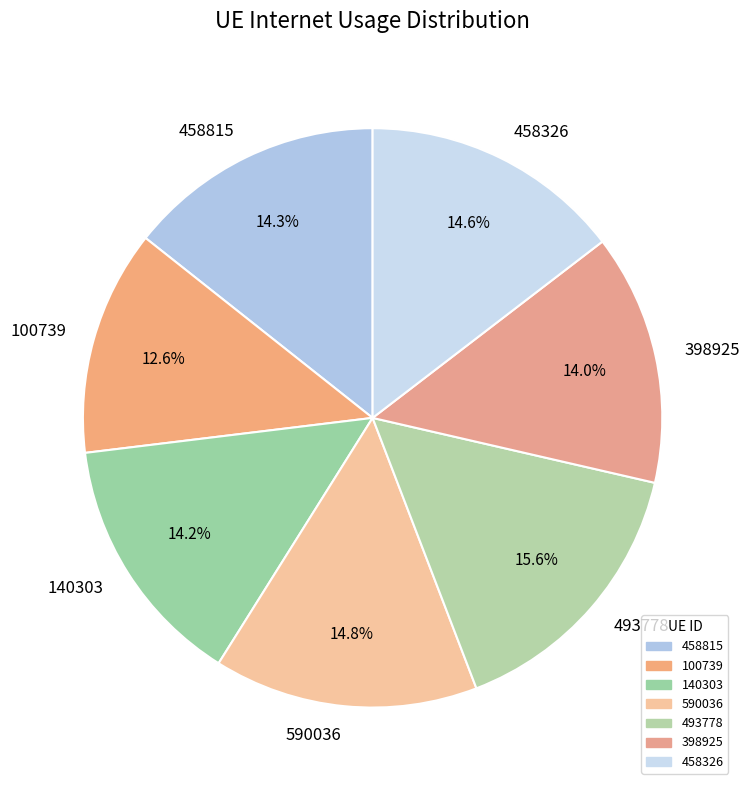

Count the number of slices in the pie.

7